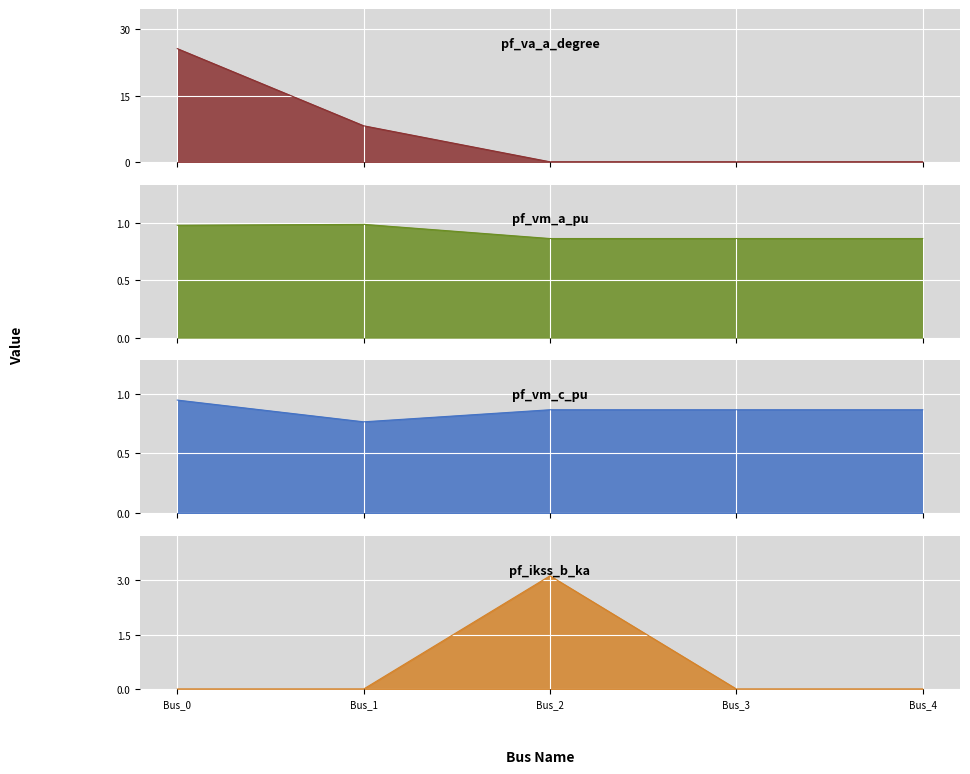

Where is the first local maximum for pf_va_a_degree?

Bus_3